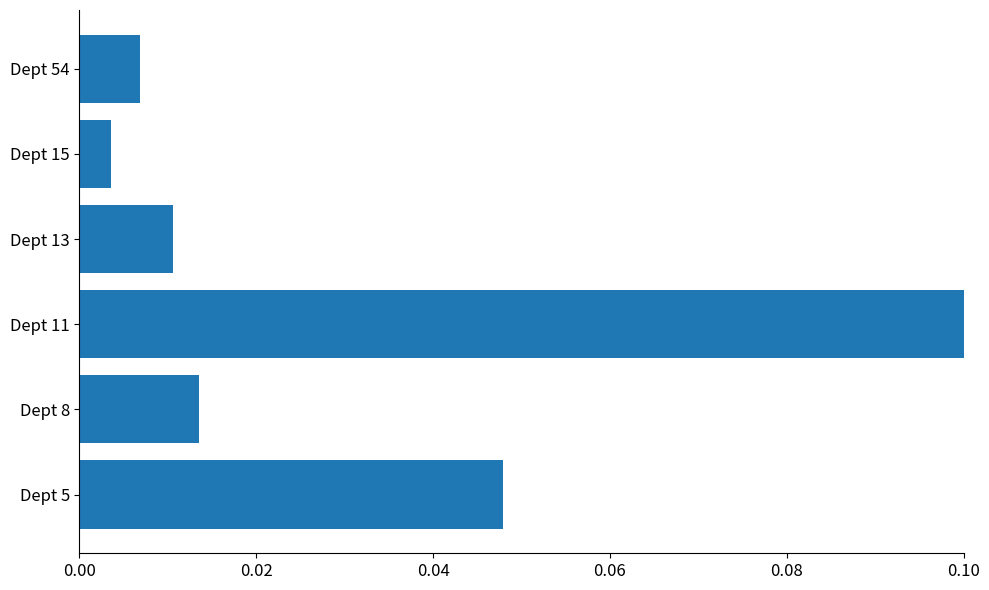

List the labels in order of value, smallest first.

Dept 15, Dept 54, Dept 13, Dept 8, Dept 5, Dept 11